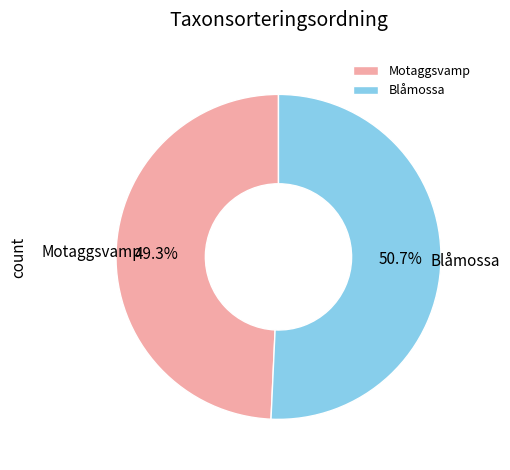

Is it true that Blåmossa is 41% of the pie?

False